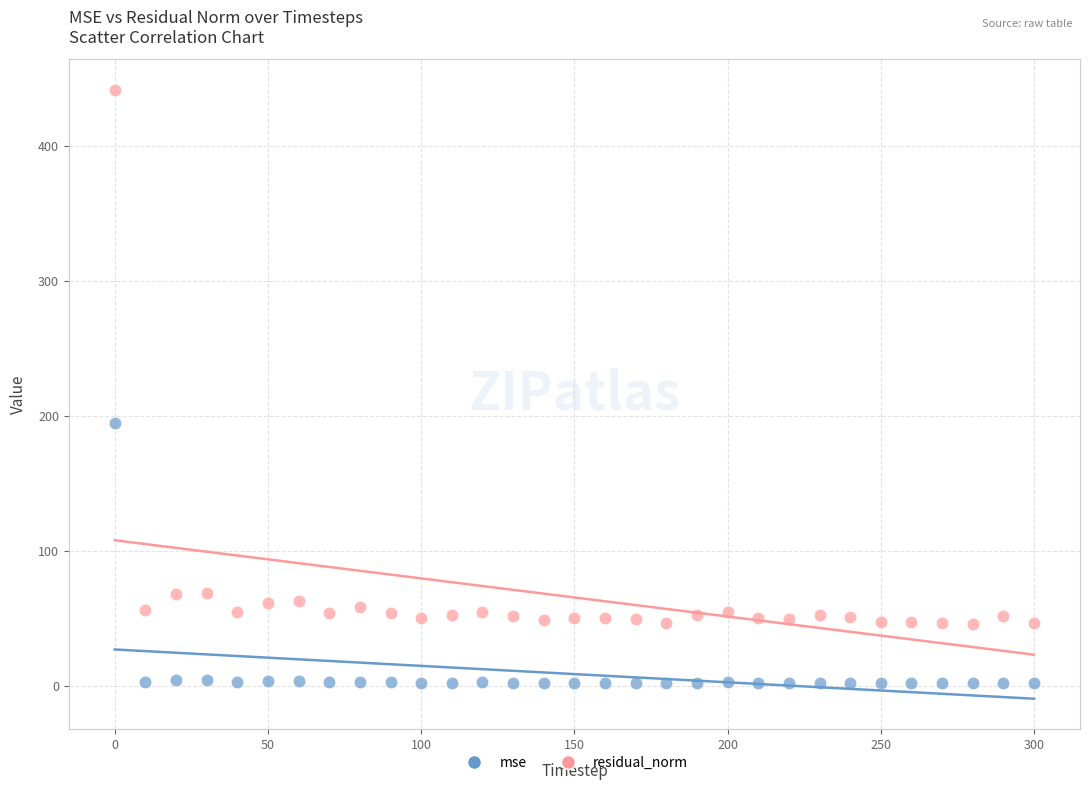

In the residual_norm series, what Y value is closest to 243?

69.4